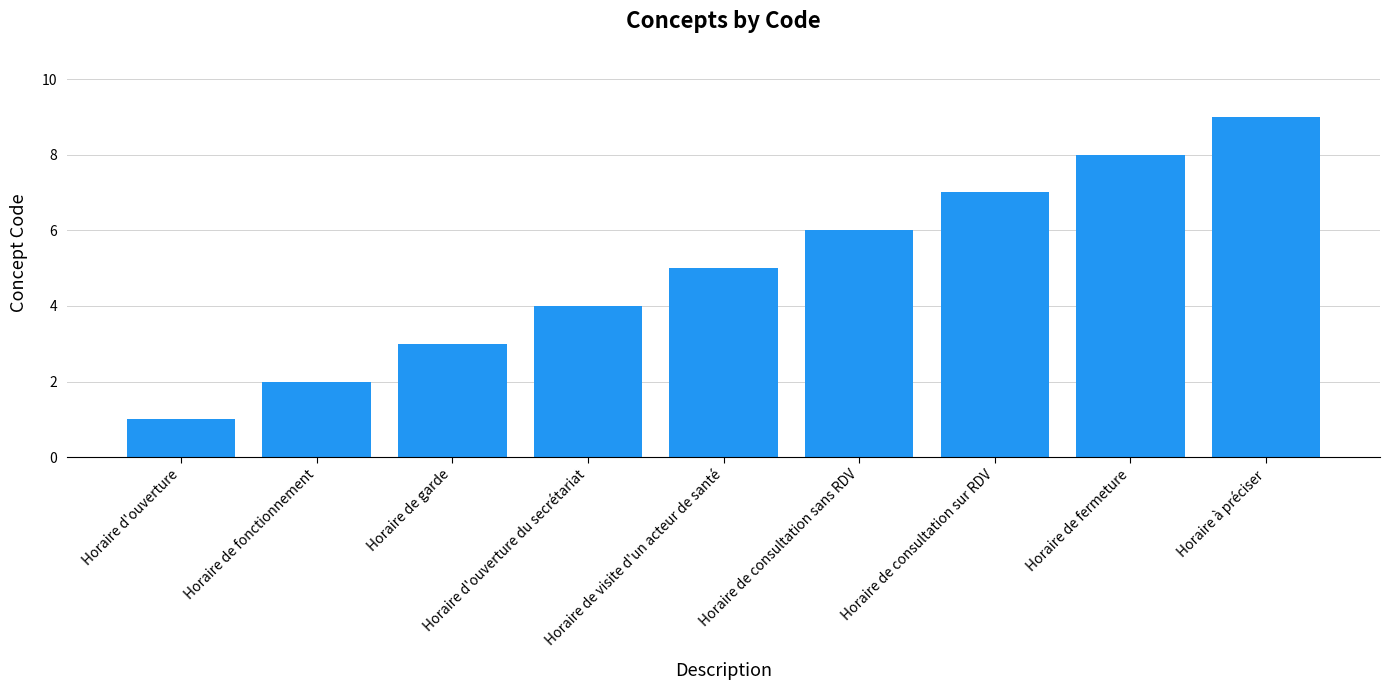

Reading left to right, what are all the values shown in this chart?

1	2	3	4	5	6	7	8	9